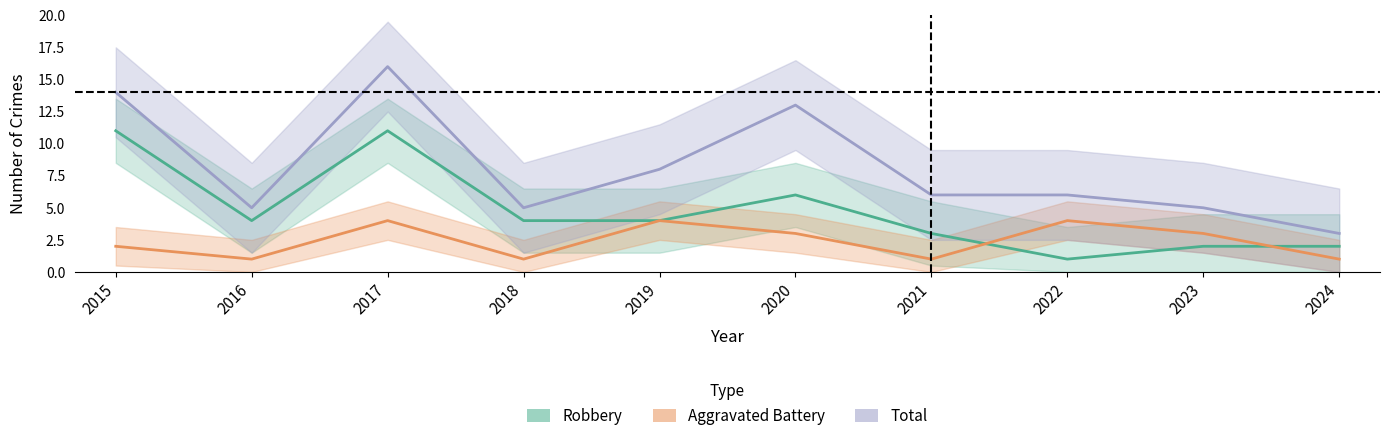

What is the smallest value displayed?

1